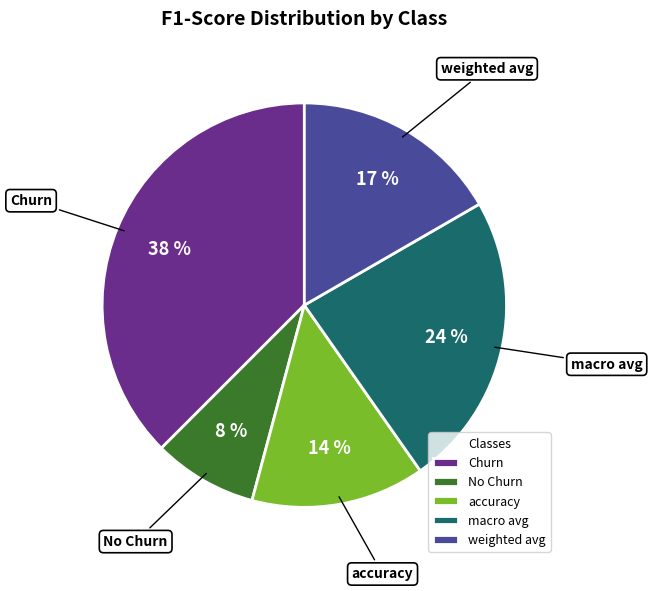

Is it true that No Churn is 8% of the pie?

True